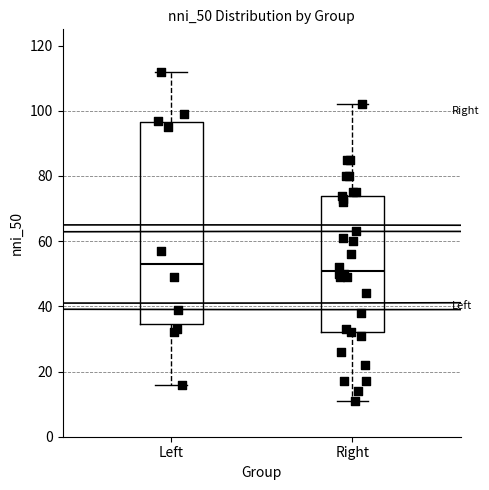

Where is the upper edge of the box for Right on the y-axis? The values are not printed on the chart, so give them approximately, as read against the axis.

74